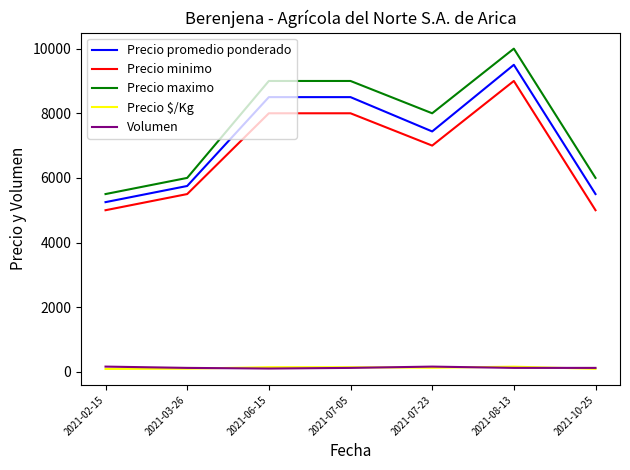

What is the maximum value for Volumen?

160